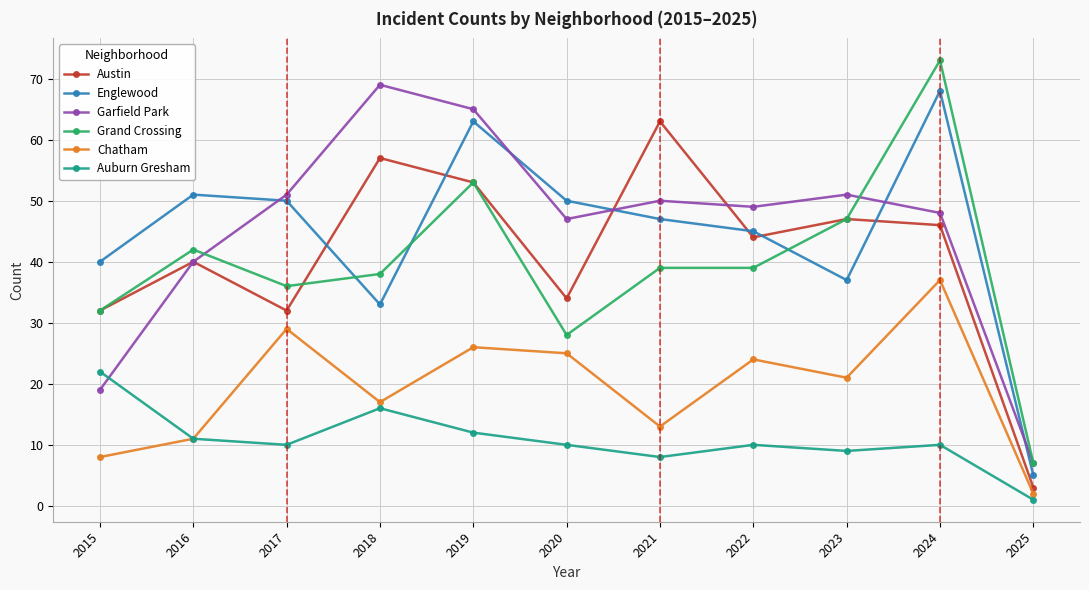

Reading left to right, what are all the values shown in this chart?

Austin: 2015=32	2016=40	2017=32	2018=57	2019=53	2020=34	2021=63	2022=44	2023=47	2024=46	2025=3
Englewood: 2015=40	2016=51	2017=50	2018=33	2019=63	2020=50	2021=47	2022=45	2023=37	2024=68	2025=5
Garfield Park: 2015=19	2016=40	2017=51	2018=69	2019=65	2020=47	2021=50	2022=49	2023=51	2024=48	2025=7
Grand Crossing: 2015=32	2016=42	2017=36	2018=38	2019=53	2020=28	2021=39	2022=39	2023=47	2024=73	2025=7
Chatham: 2015=8	2016=11	2017=29	2018=17	2019=26	2020=25	2021=13	2022=24	2023=21	2024=37	2025=2
Auburn Gresham: 2015=22	2016=11	2017=10	2018=16	2019=12	2020=10	2021=8	2022=10	2023=9	2024=10	2025=1